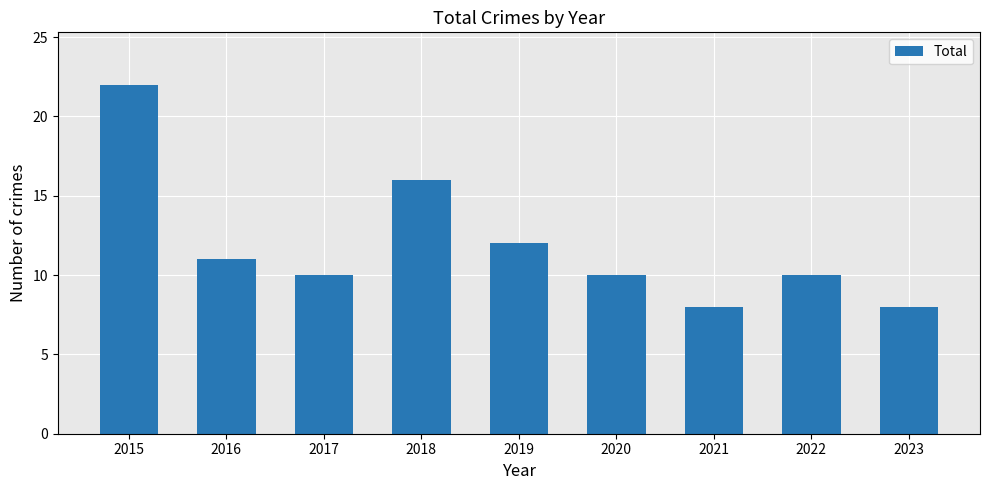

At which label is the value closest to 15?

2018